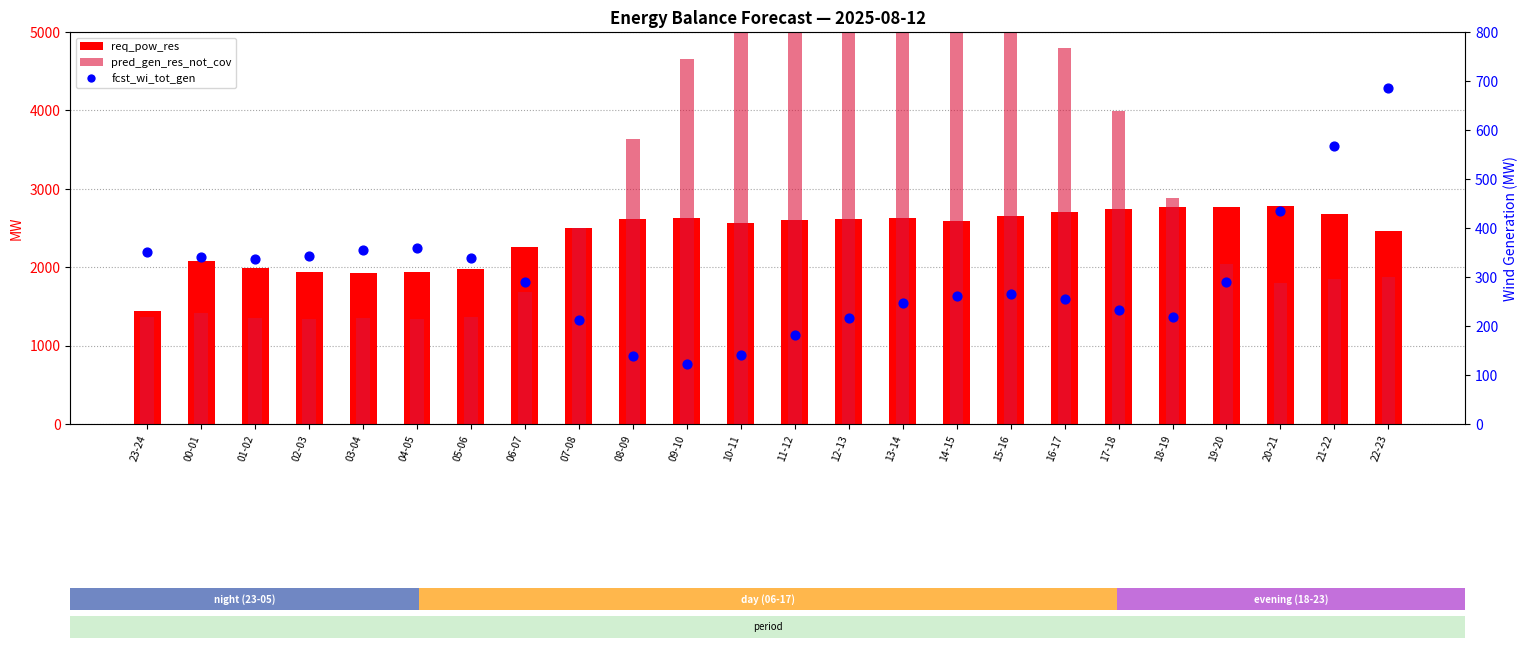

Which series reaches the maximum Y coordinate?

pred_gen_res_not_cov